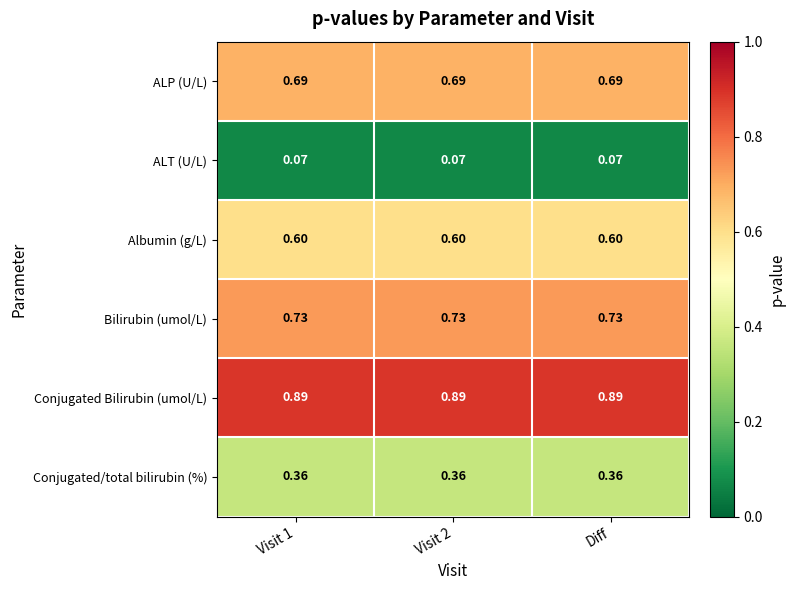

What is the total value across all series at Diff?

3.3